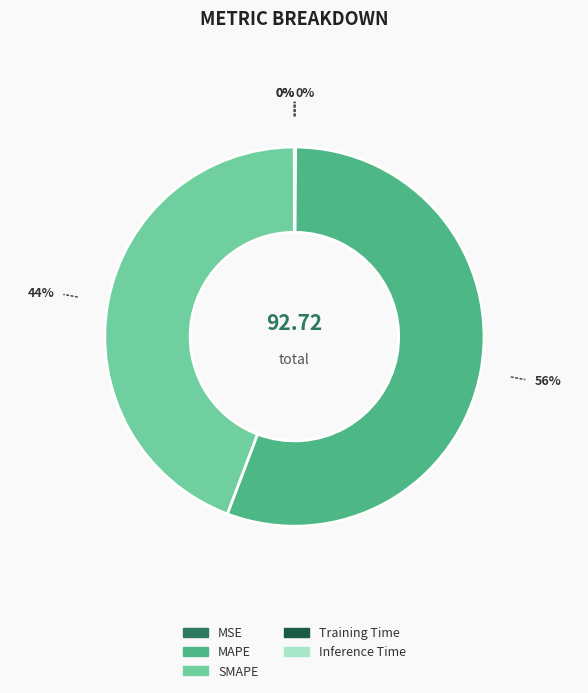

What is the largest slice in the pie chart?

MAPE